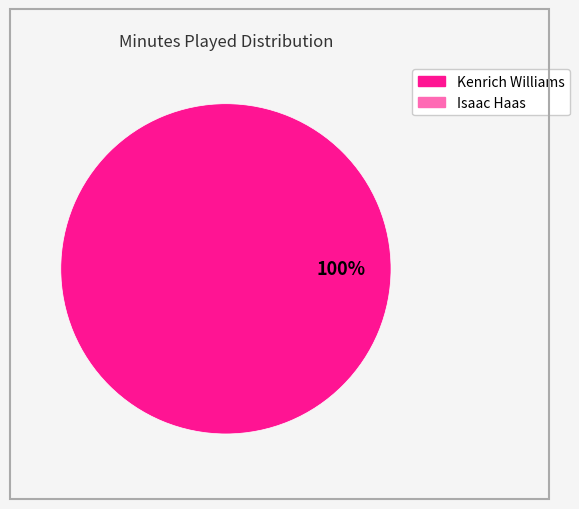

Does any single category account for the majority?

Yes